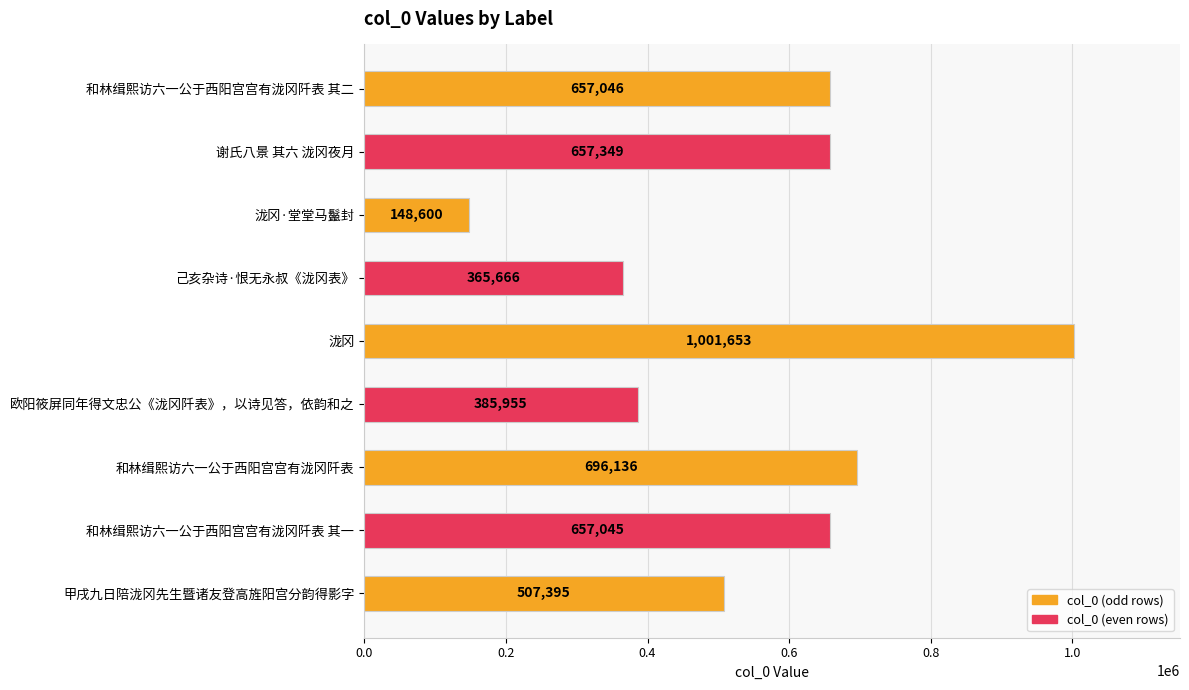

Which category has the lowest value across all series?

泷冈·堂堂马鬣封